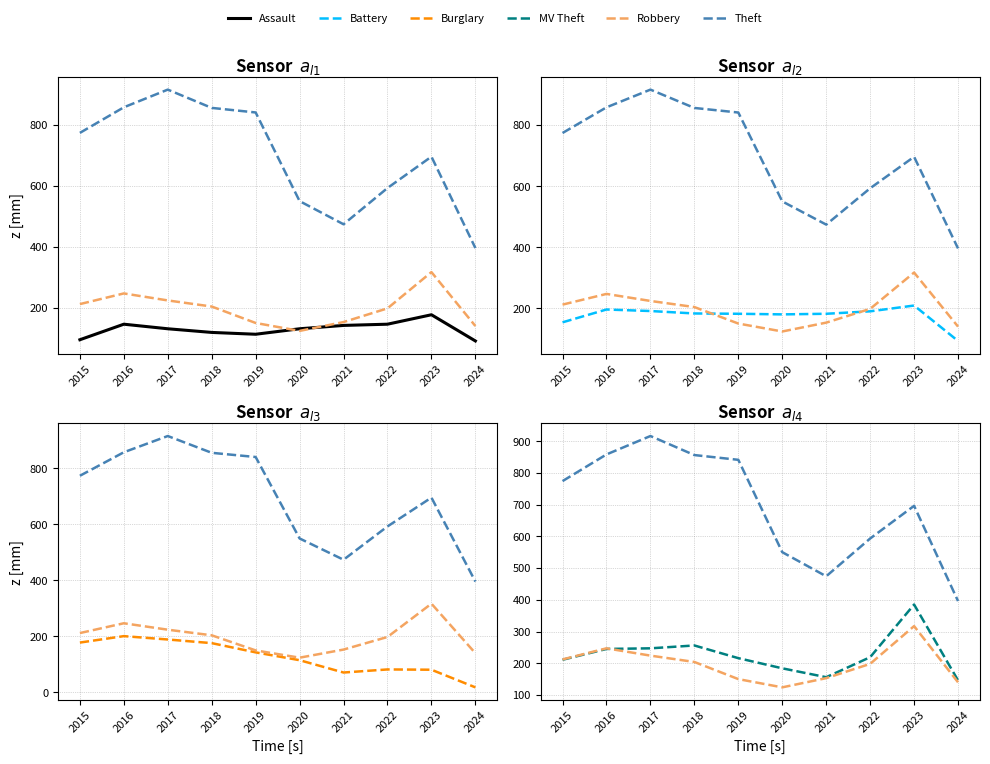

The Theft series shows 531 at 2018. True or false?

False